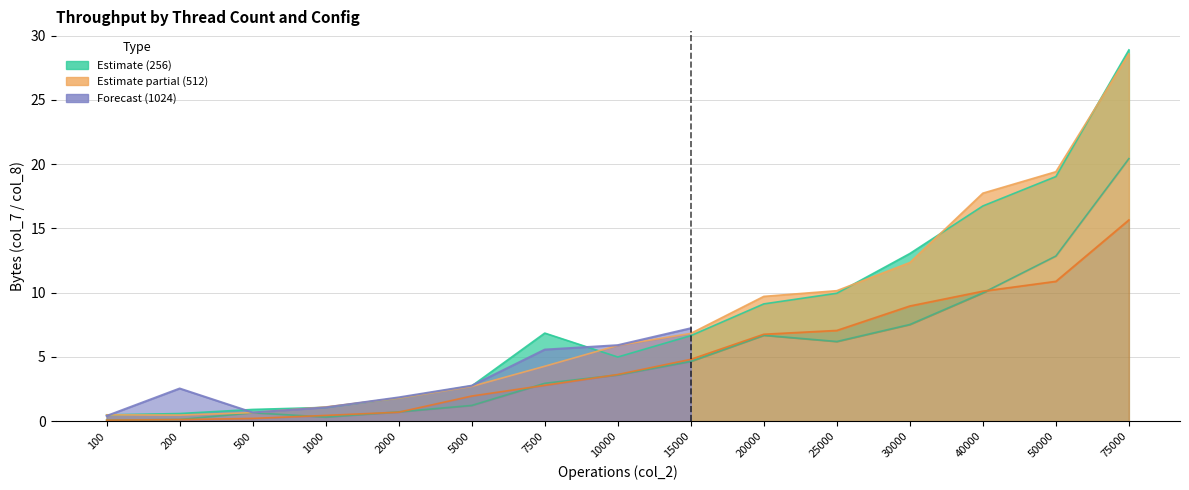

What is the difference between the second highest and second lowest values in the col_8 (256) series?

12.7